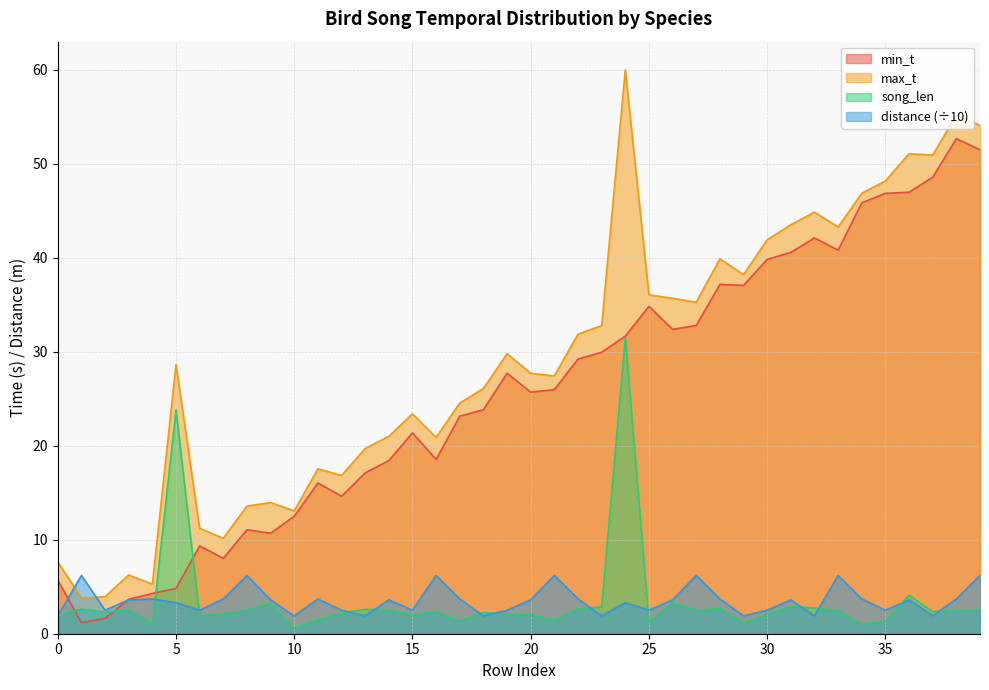

Which series has the largest total across all categories?

max_t